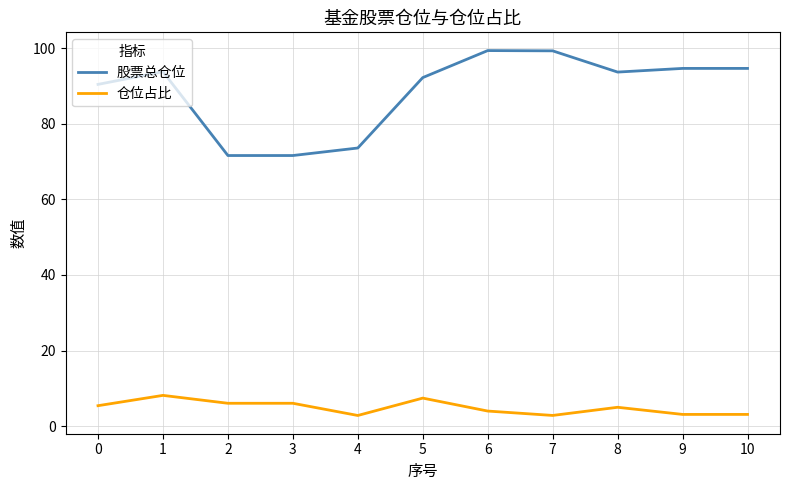

What is the maximum value shown in the chart?

99.4